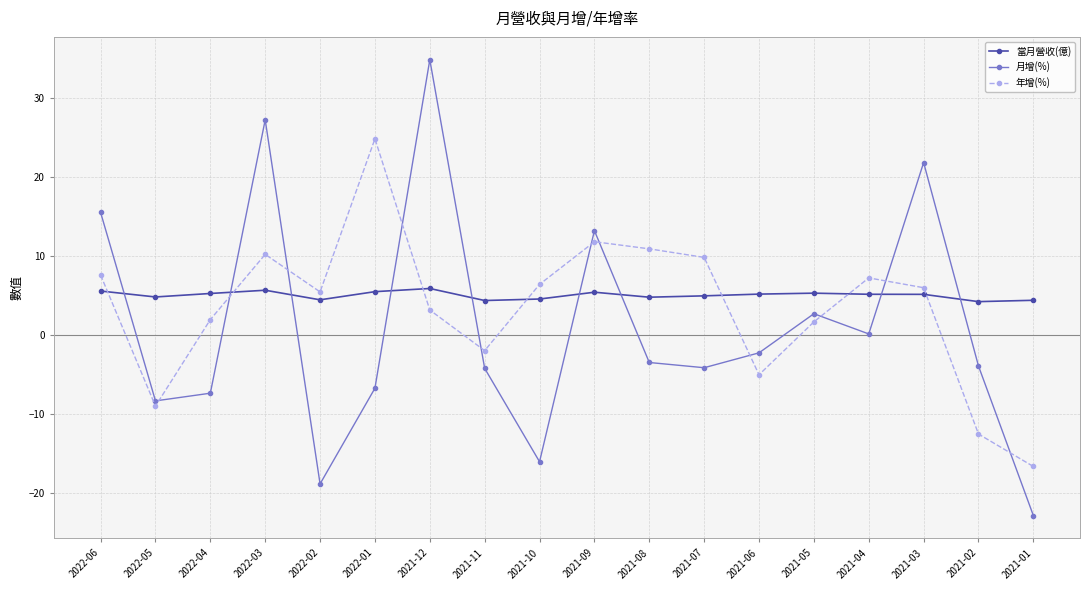

What is the label of the 2nd point from the right?

2021-02